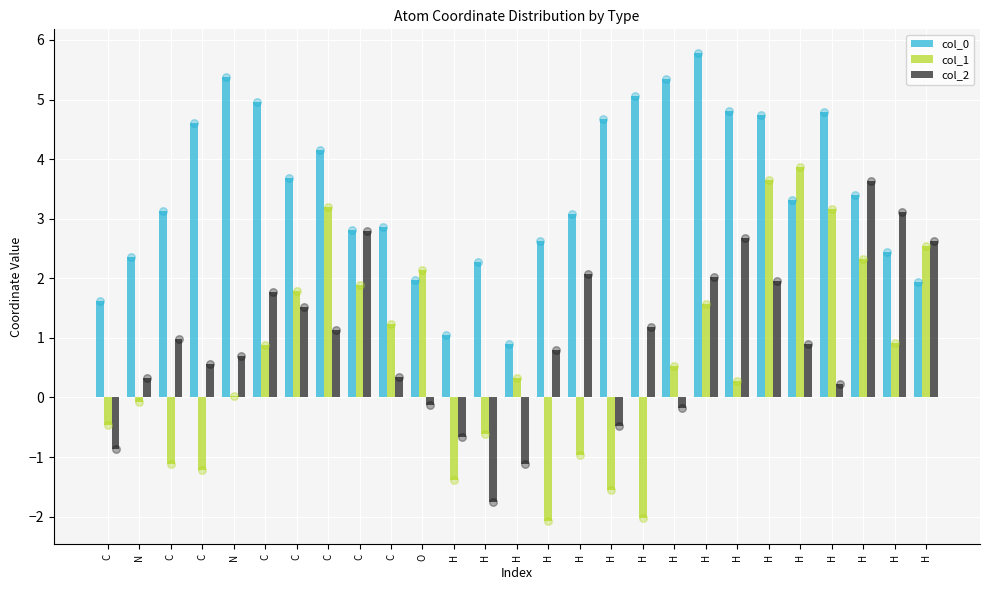

At which category is the sum across all series the highest?

H